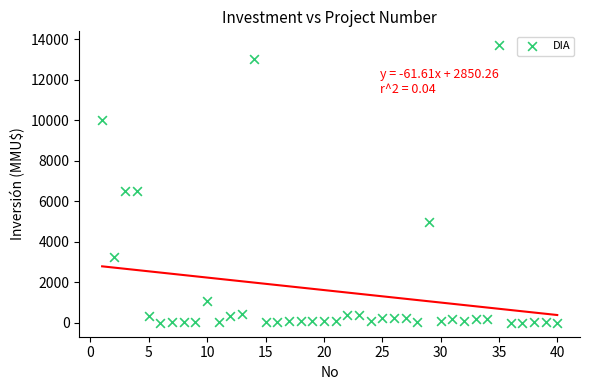

What is the range of Y values (max minus min)?

13700